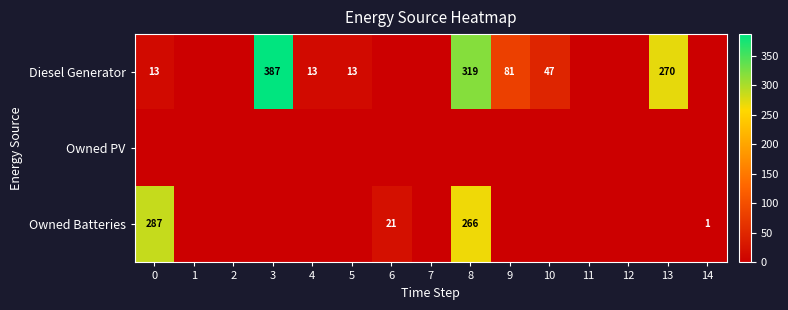

True or false: Owned Batteries has a value of 287 at 0.

True